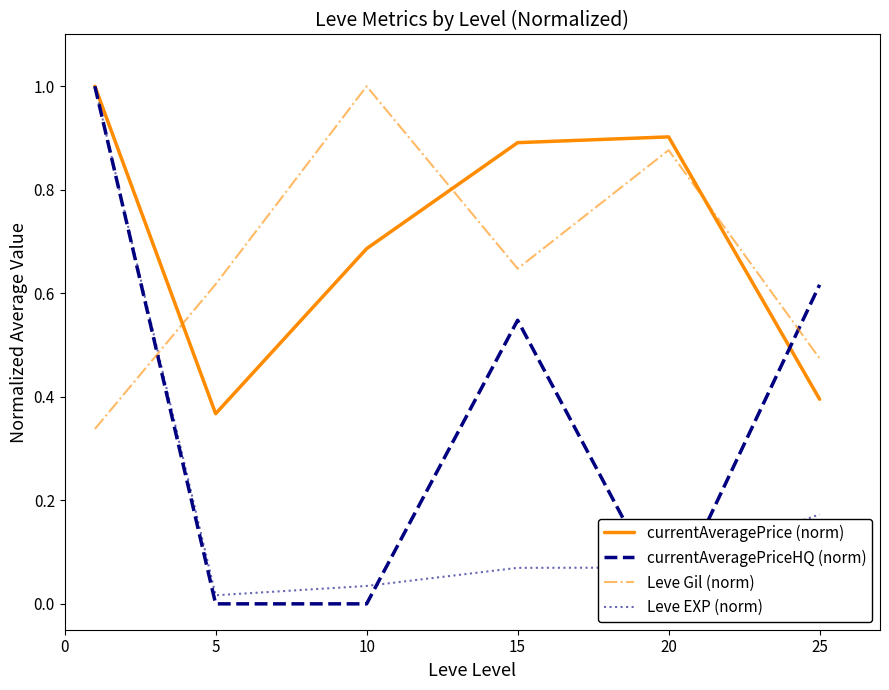

Rank the series at 20 from highest to lowest value.

currentAveragePrice (norm), Leve Gil (norm), Leve EXP (norm), currentAveragePriceHQ (norm)